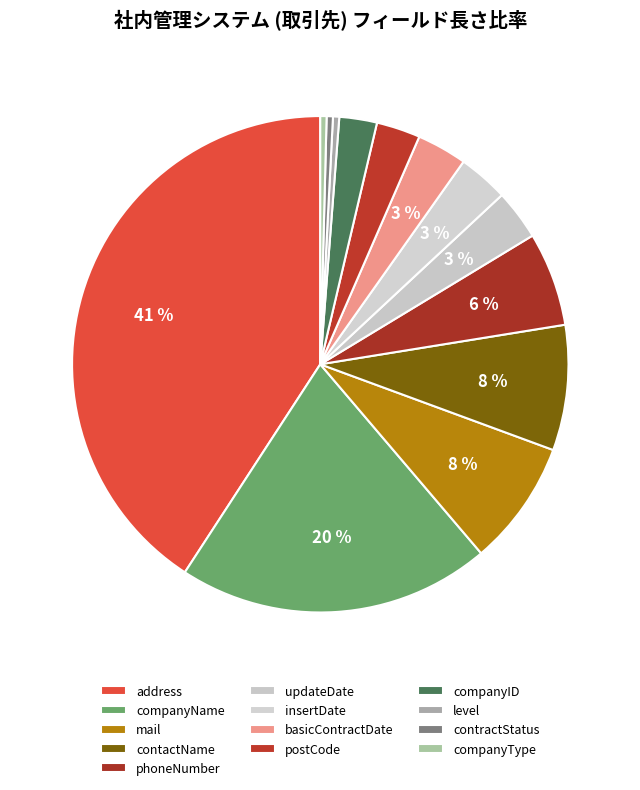

Rank the categories by value from highest to lowest.

address, companyName, contactName, mail, phoneNumber, basicContractDate, insertDate, updateDate, postCode, companyID, companyType, contractStatus, level